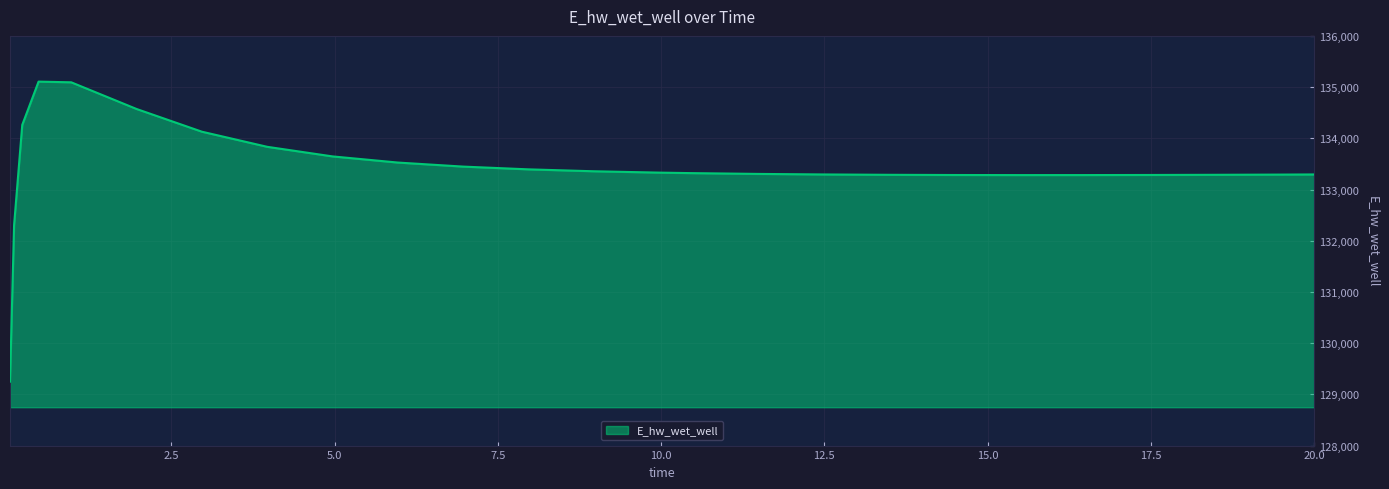

What is the maximum value shown in the chart?

135107.0